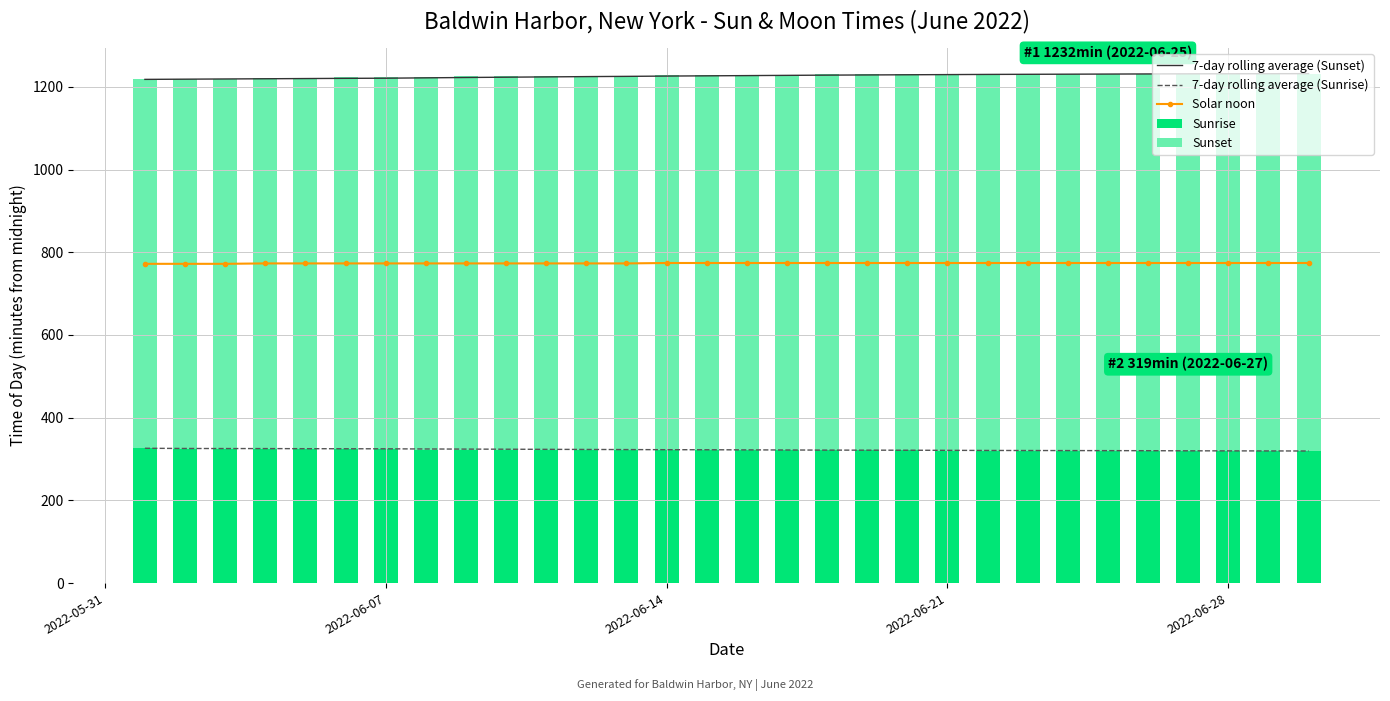

Count the number of data series in this chart.

5